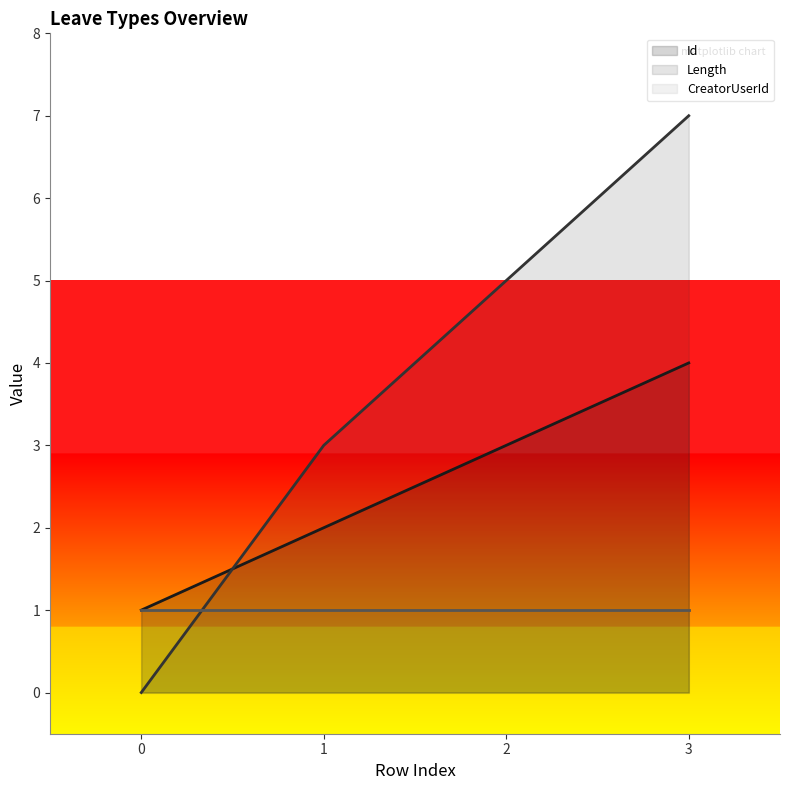

True or false: Length has a value of -4 at 0.

False